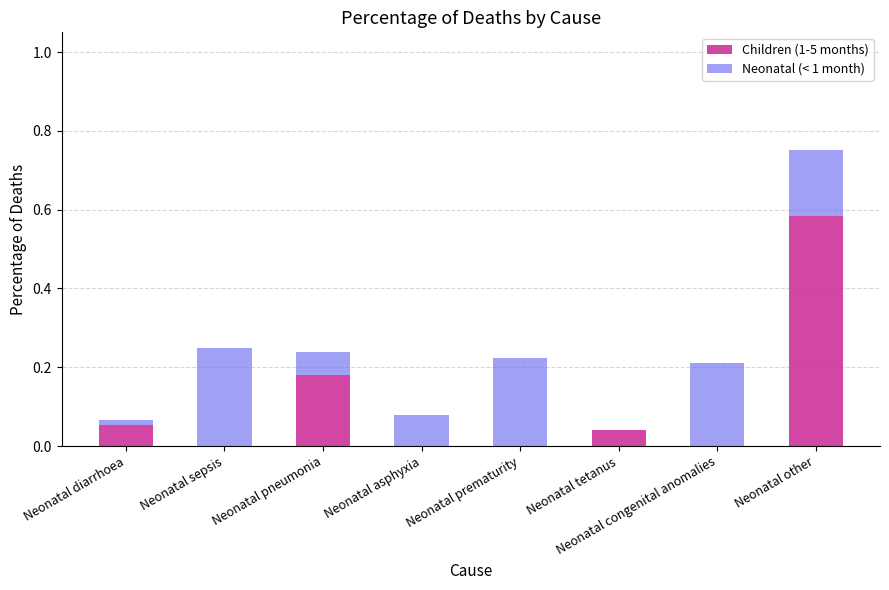

At which label does Children (1-5 months) reach its peak?

Neonatal other